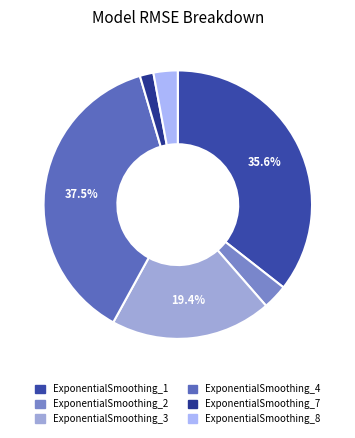

The ExponentialSmoothing_3 slice represents 7% of the pie. True or false?

False